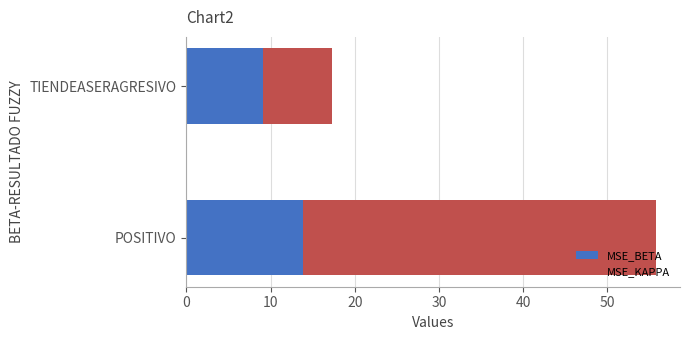

At which category is the sum across all series the highest?

POSITIVO